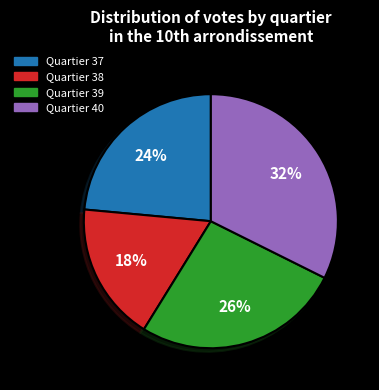

Do Quartier 39 and Quartier 38 together represent more than half of the pie?

No